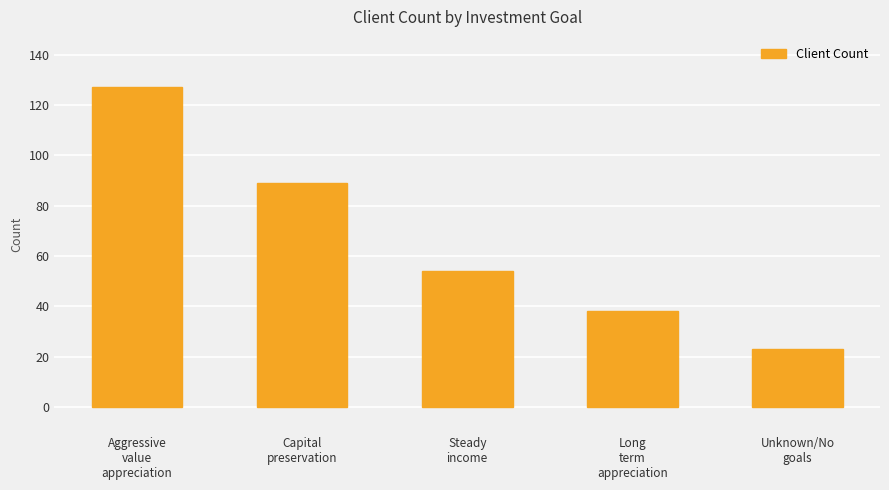

What is the average value?

66